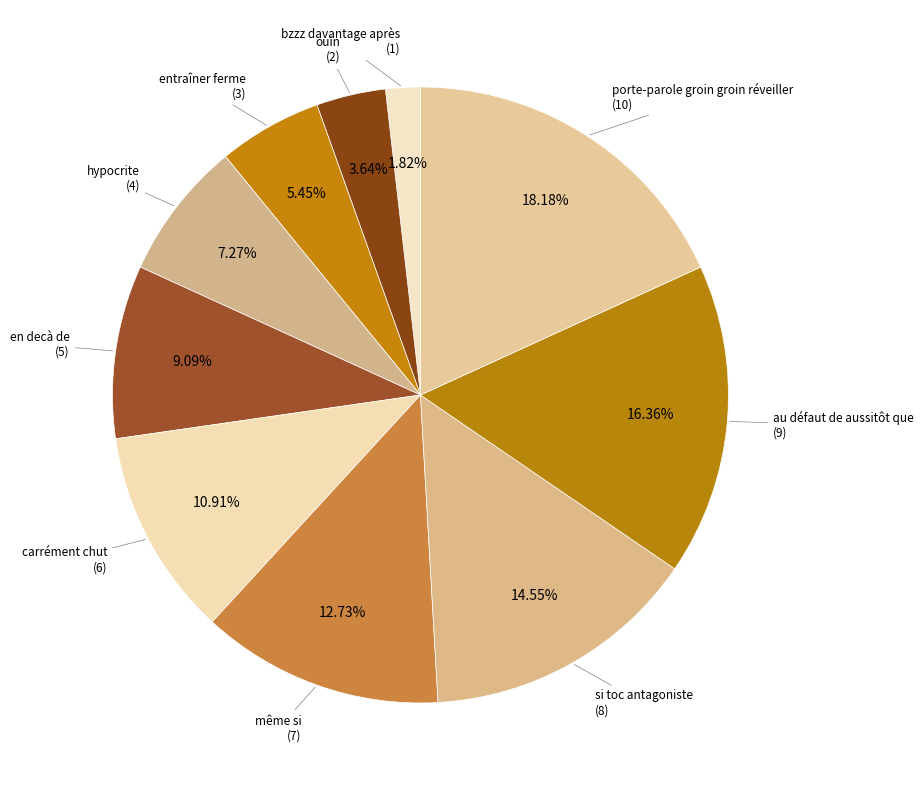

Which category has the smallest portion of the pie?

bzzz davantage après